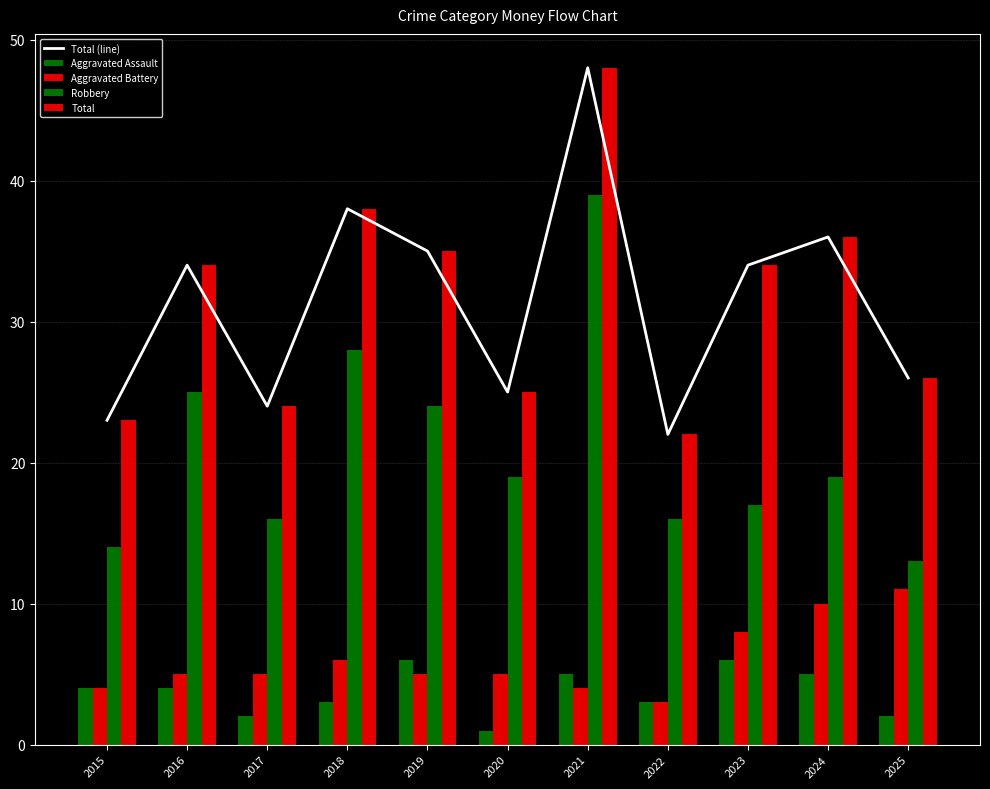

What is the maximum value for Total (line)?

48